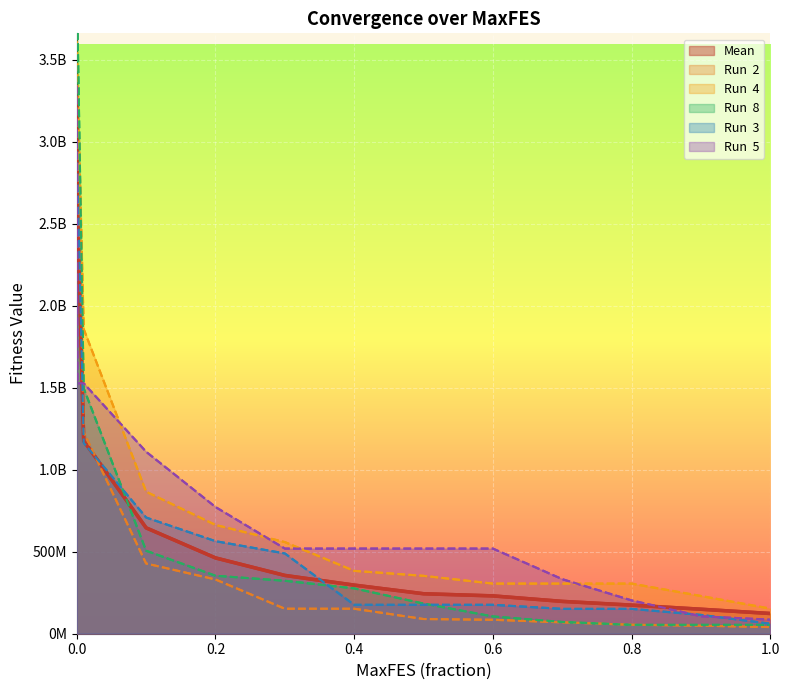

Read the Run  5 value at 8.

519335852.2